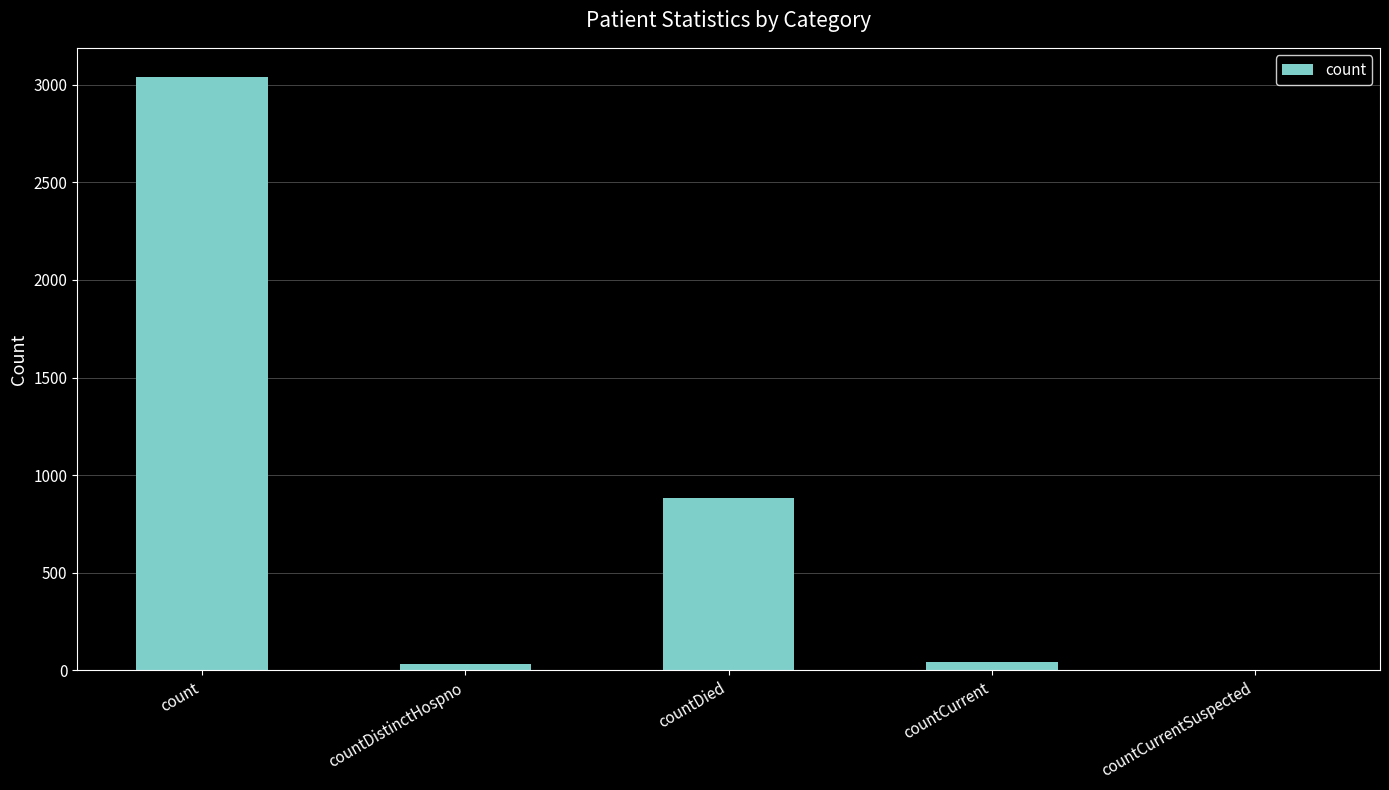

What is the sum of all values?

3995